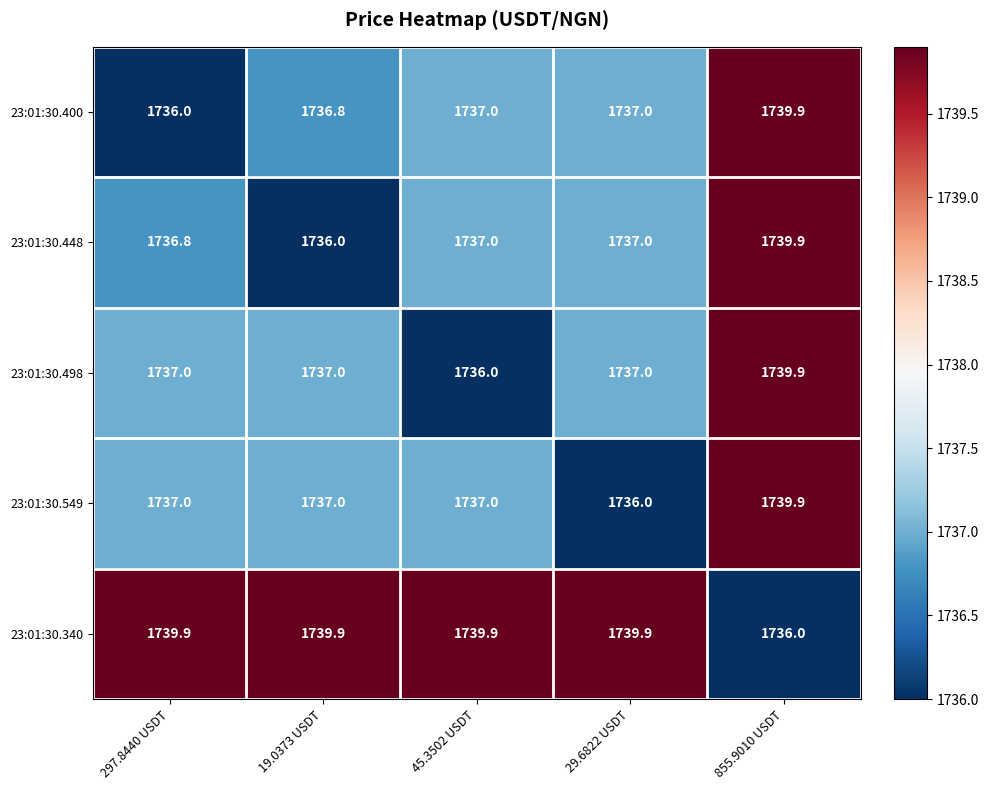

What is the difference between the maximum and second lowest values in the 23:01:30.549 series?

2.9